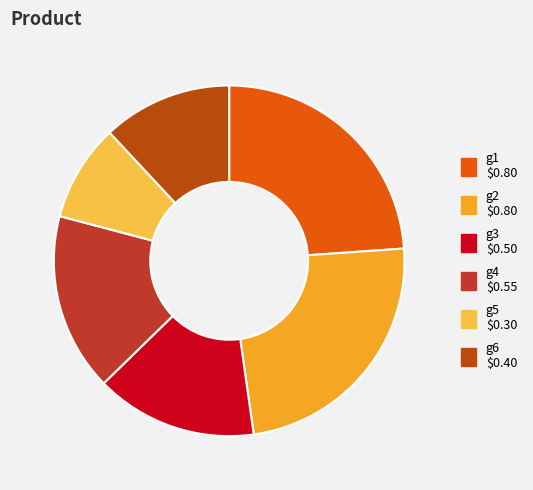

Does g3 represent more than half of the total?

No